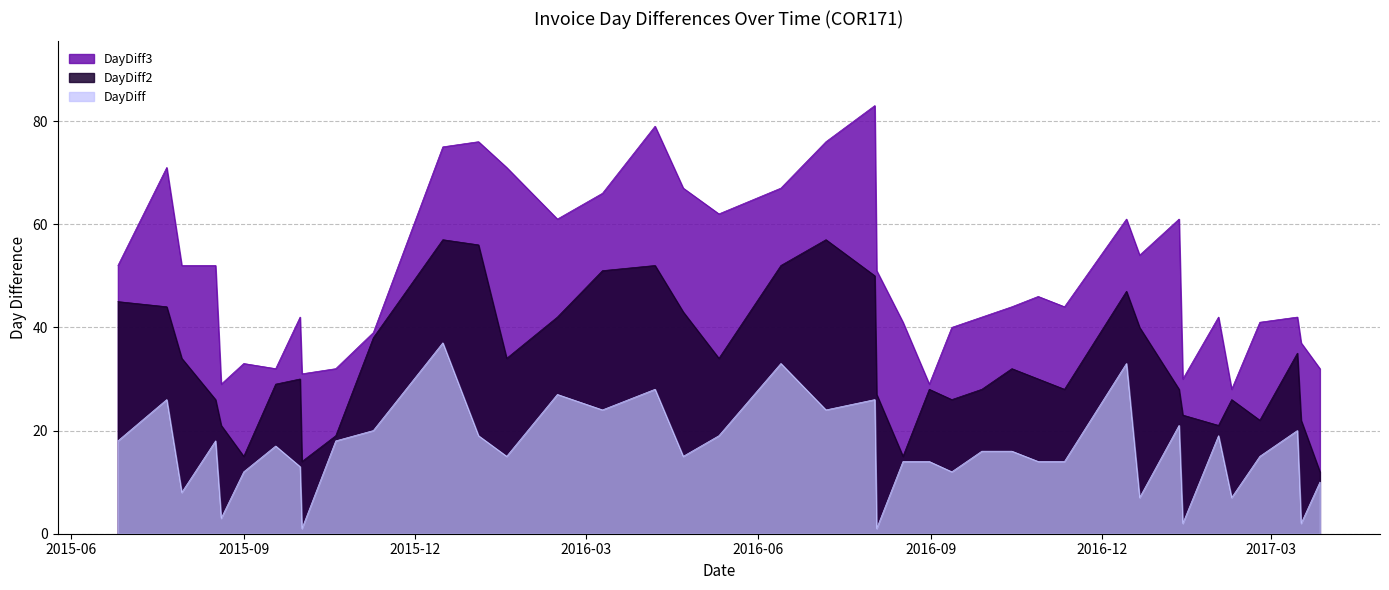

True or false: DayDiff2 and DayDiff3 cross at least once.

False